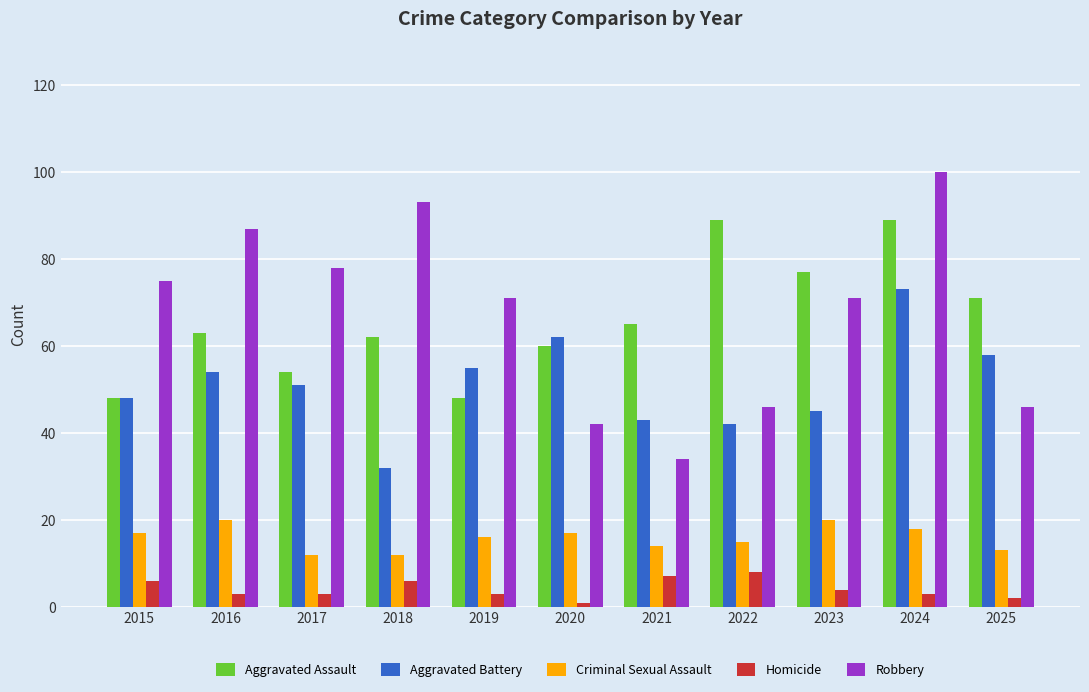

What is the value of the Aggravated Battery bar at the 1st from the left?

48